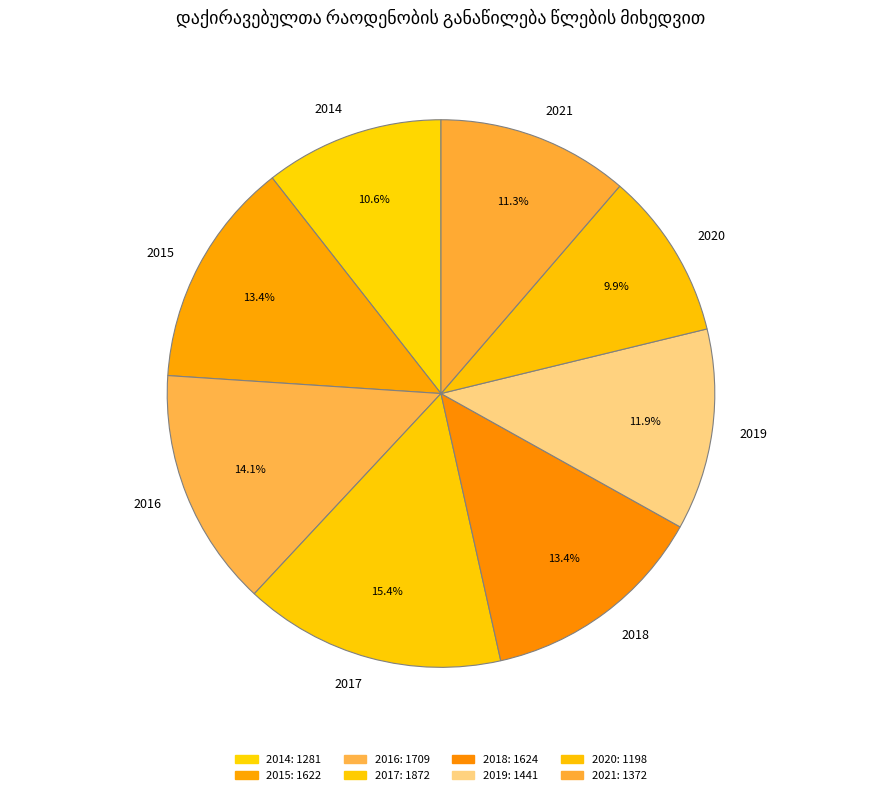

Does 2017 represent more than half of the total?

No